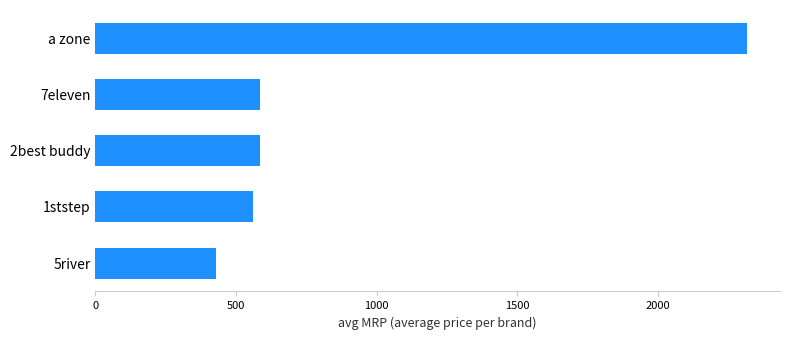

Does the chart contain stacked bars?

No